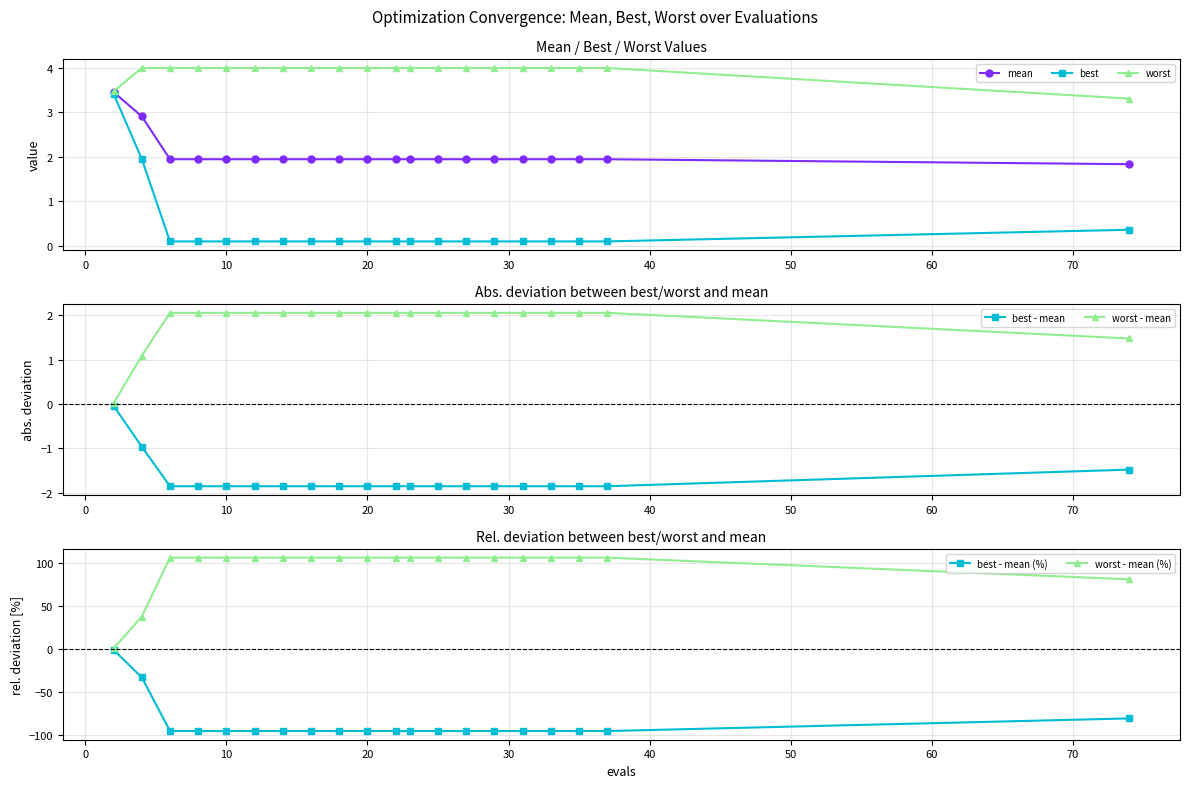

Is it true that worst equals 4.0 at 8?

True